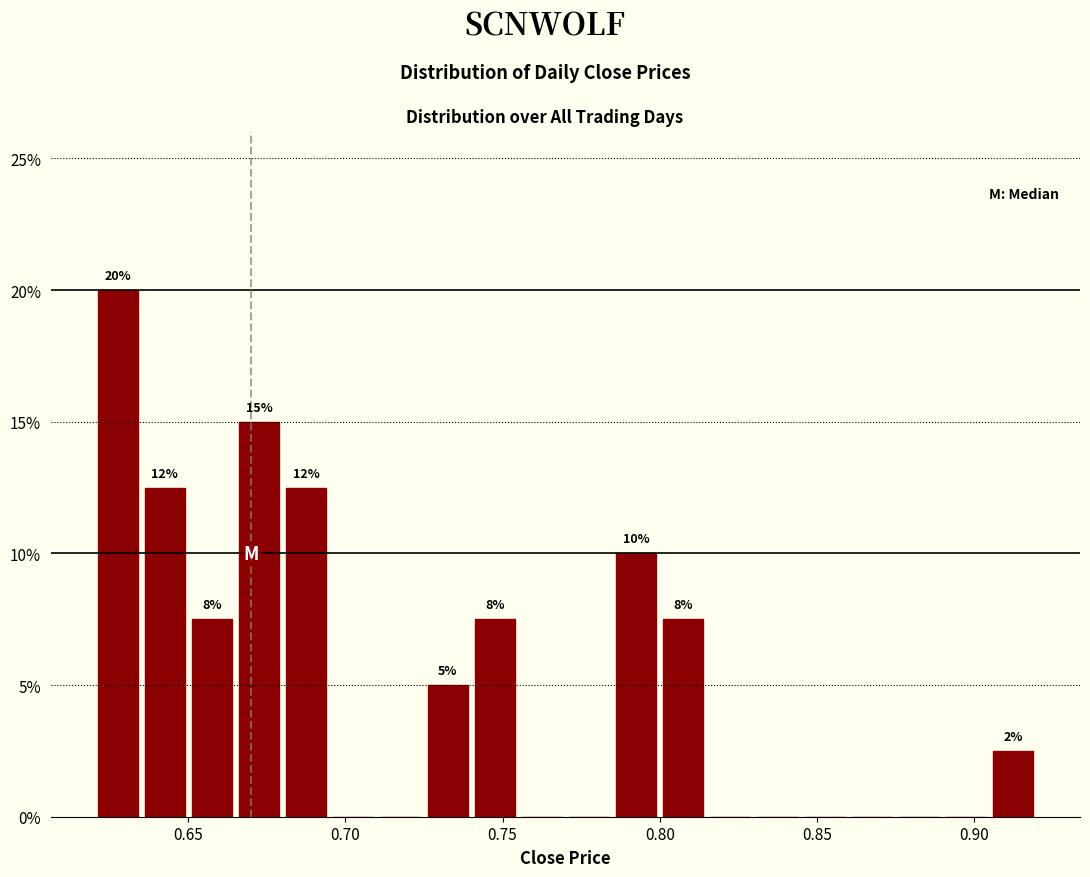

Read against the x-axis, roughly where is the centre of the tallest bar?

0.630